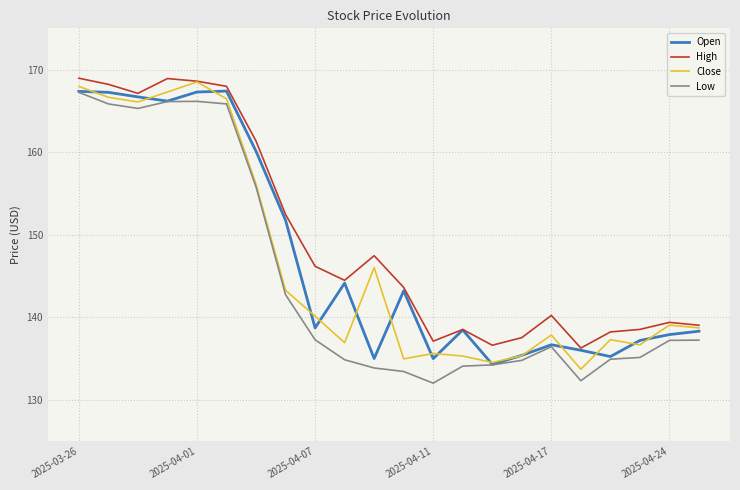

Which series has the largest total across all categories?

High